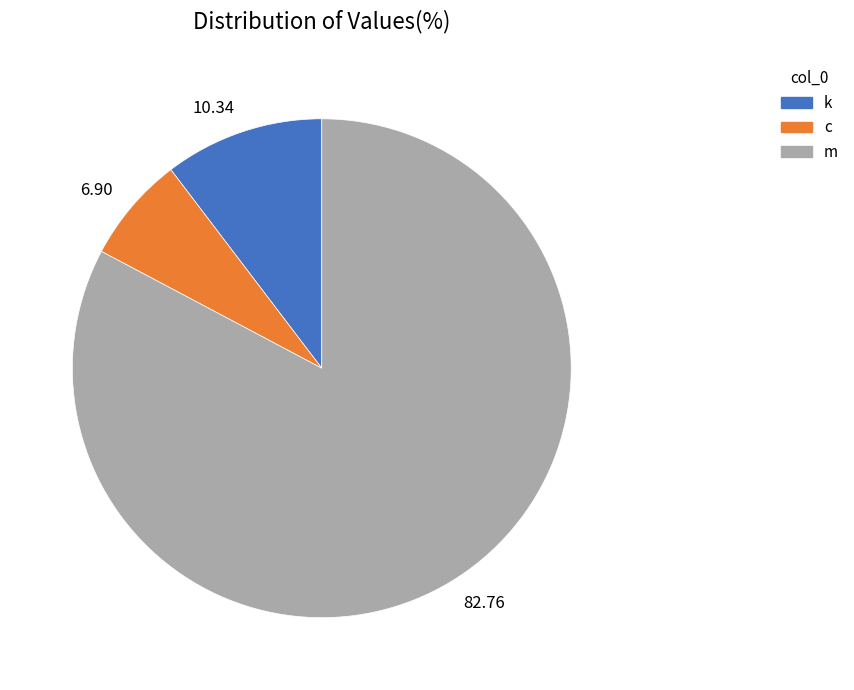

Does 82.76 account for over 50% of the chart?

Yes